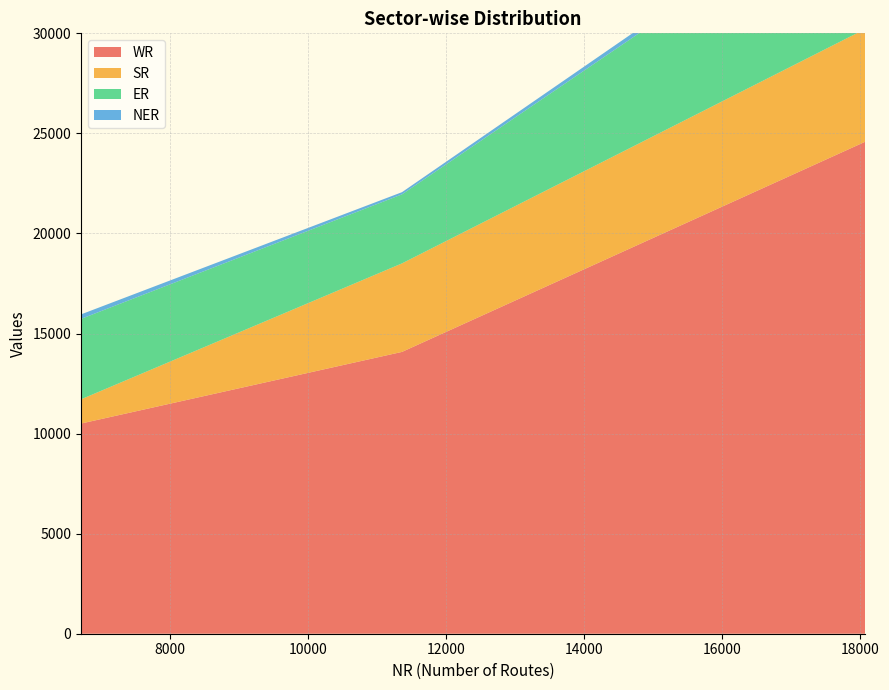

Reading right to left, extract all data points from this chart.

WR: 18075=24584	11363=14082	6712=10502
SR: 18075=5633	11363=4423	6712=1210
ER: 18075=7469	11363=3449	6712=4020
NER: 18075=335	11363=110	6712=225